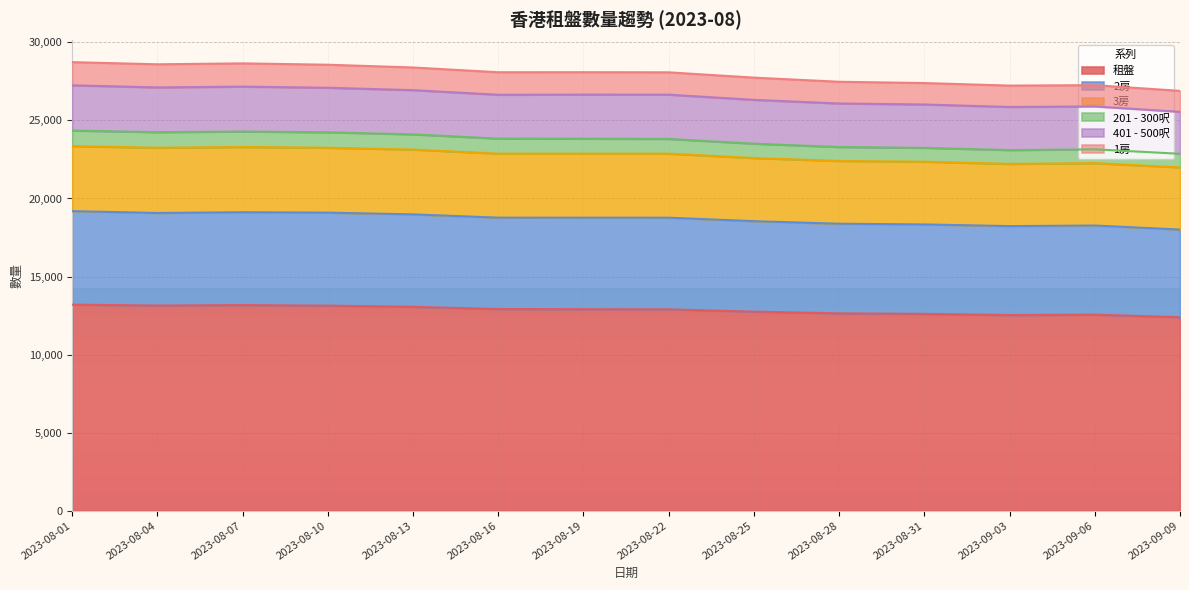

Read the 1房 value at 2023-08-28, to the nearest 100.

27500